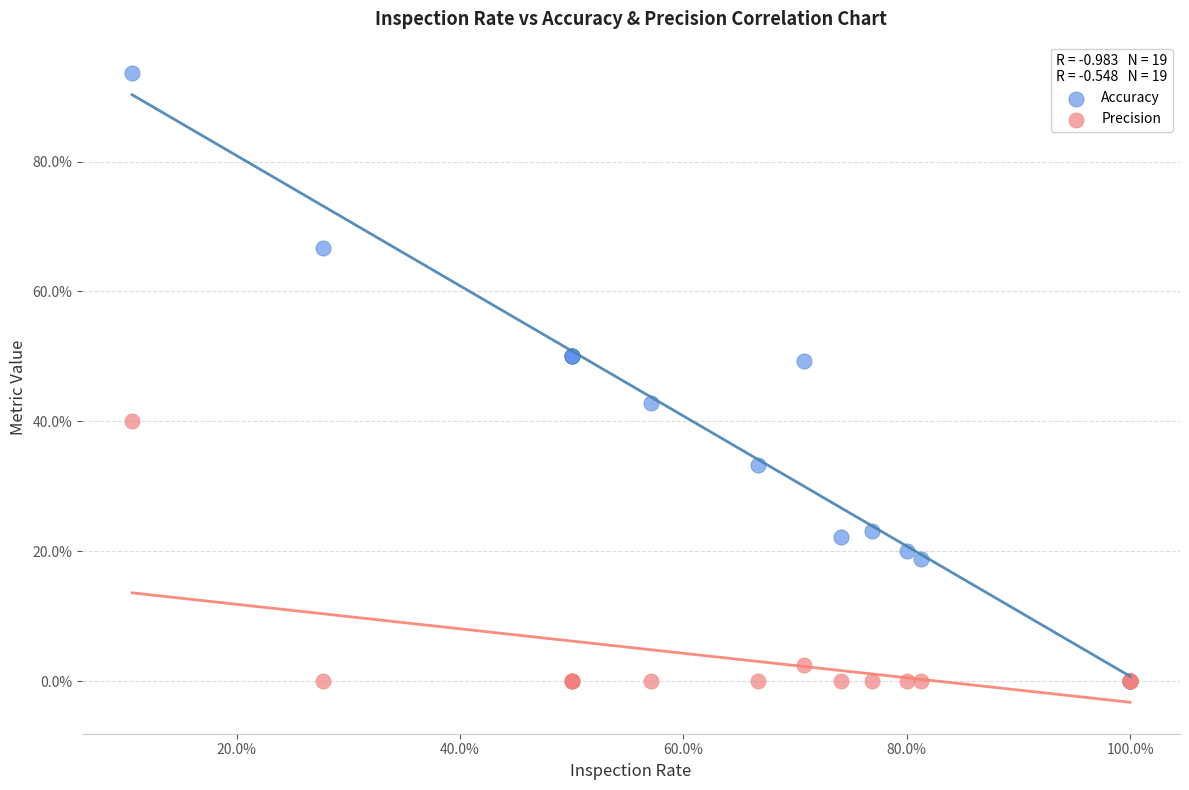

Which series has the largest Y range (max minus min)?

Accuracy